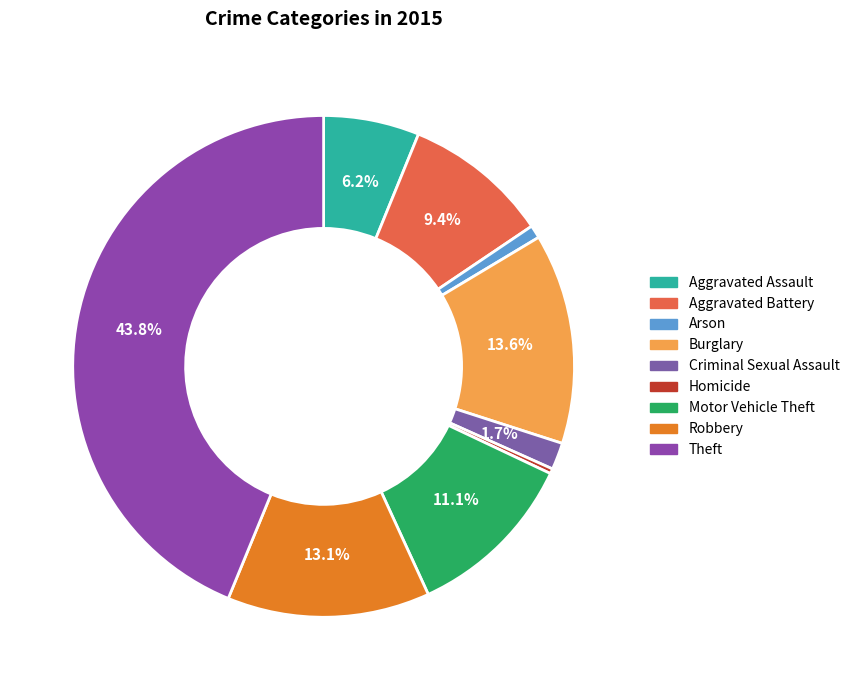

Count the number of slices in the pie.

9